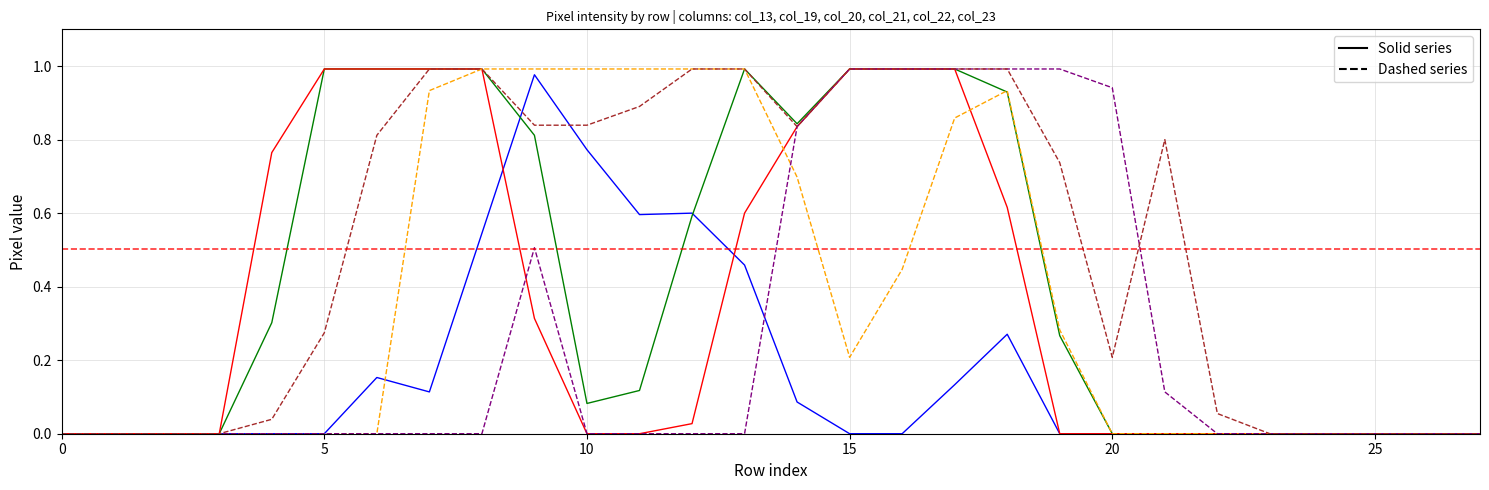

Is this an area chart (filled region under the line)?

No